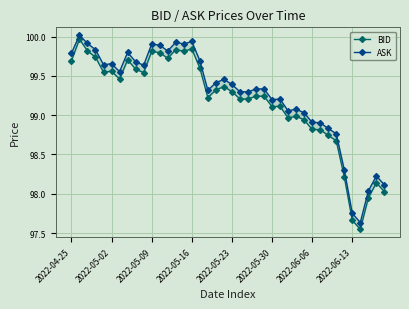

How many data points in ASK are above 99?

30